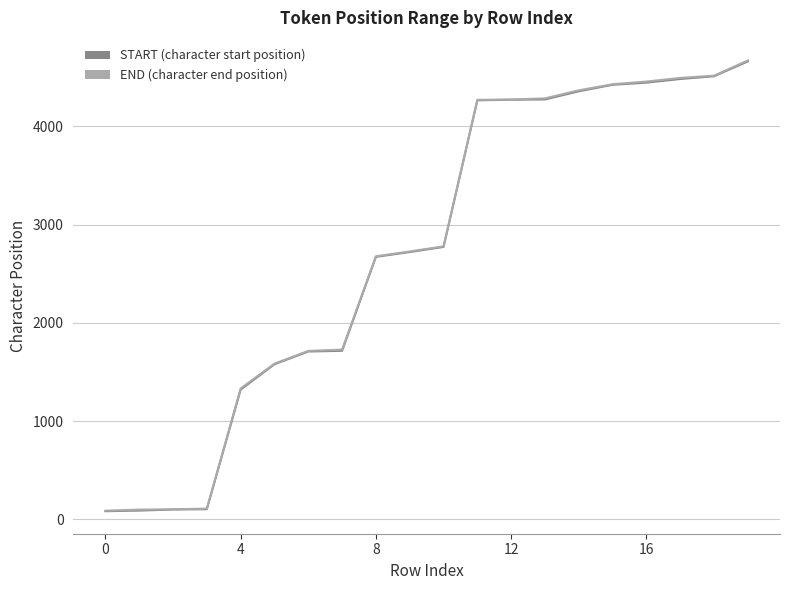

What is the maximum value shown in the chart?

4670